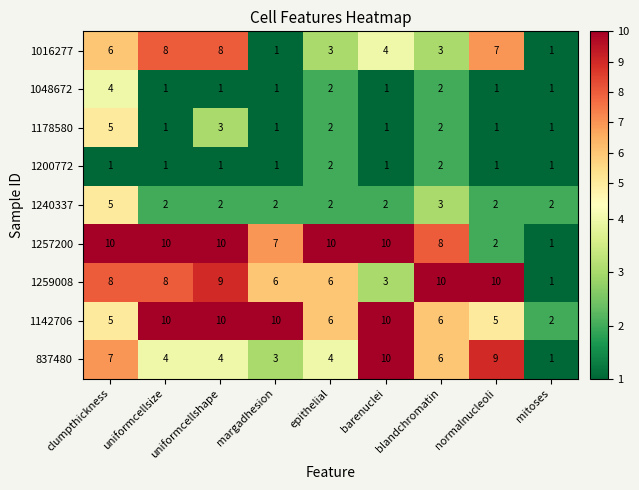

The 1257200 series shows 10 at barenuclei. True or false?

True